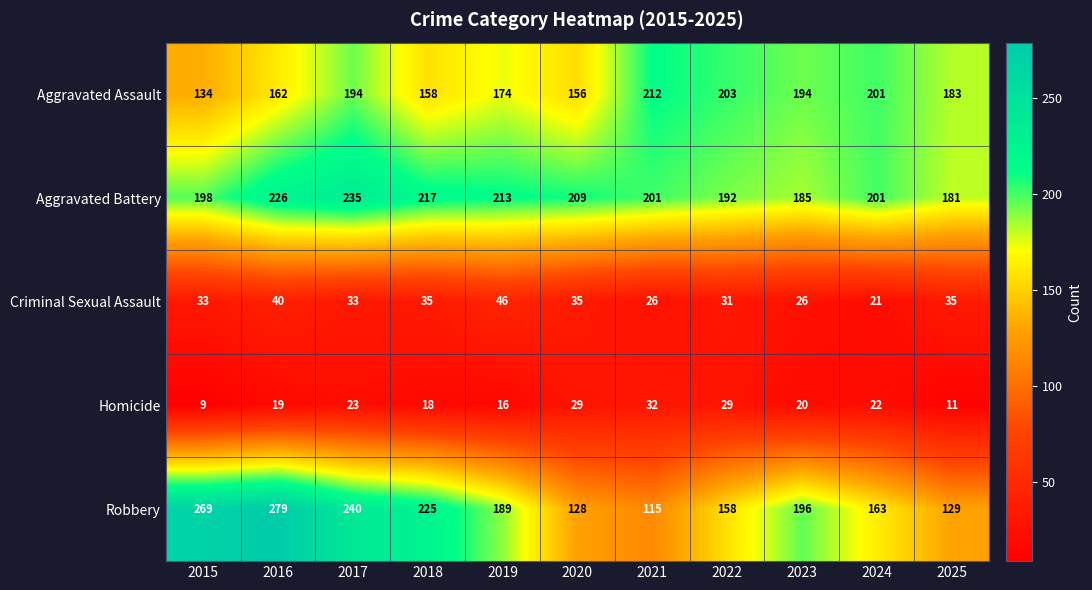

Which series changed the most between 2019 and 2022?

Robbery